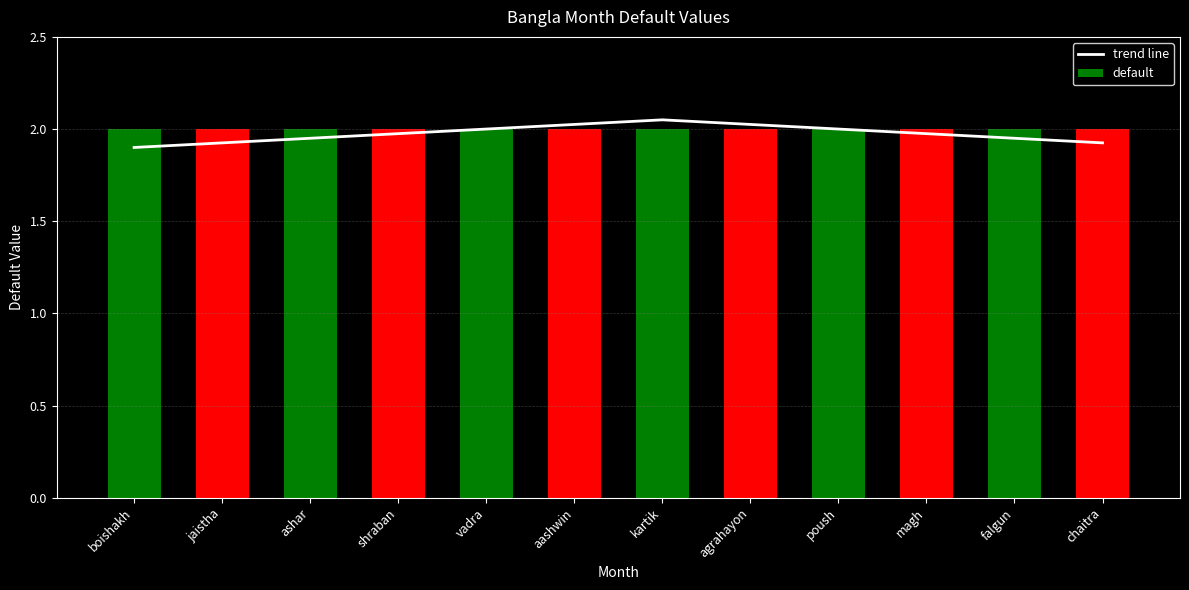

What are all the series names shown in the legend?

trend line, default